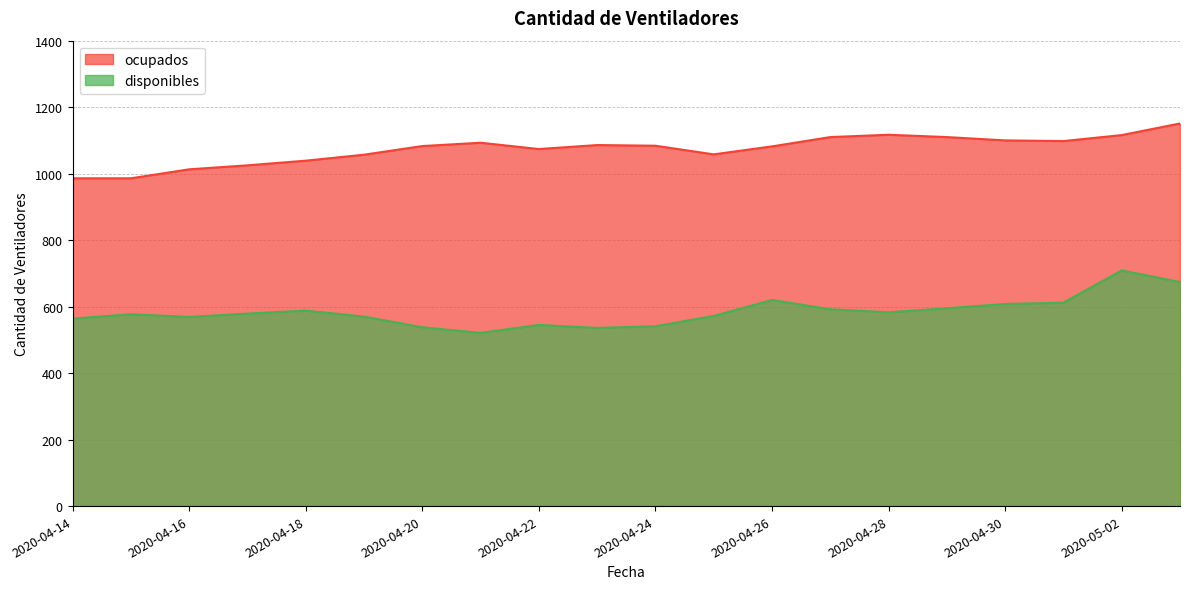

True or false: ocupados and disponibles intersect in this chart.

False